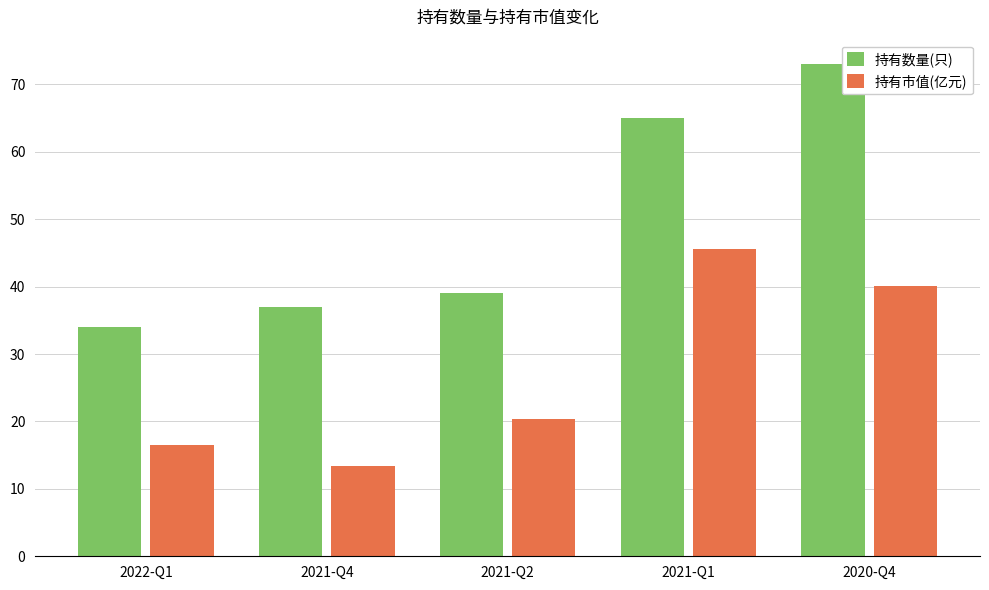

What position from the right is 2022-Q1?

5